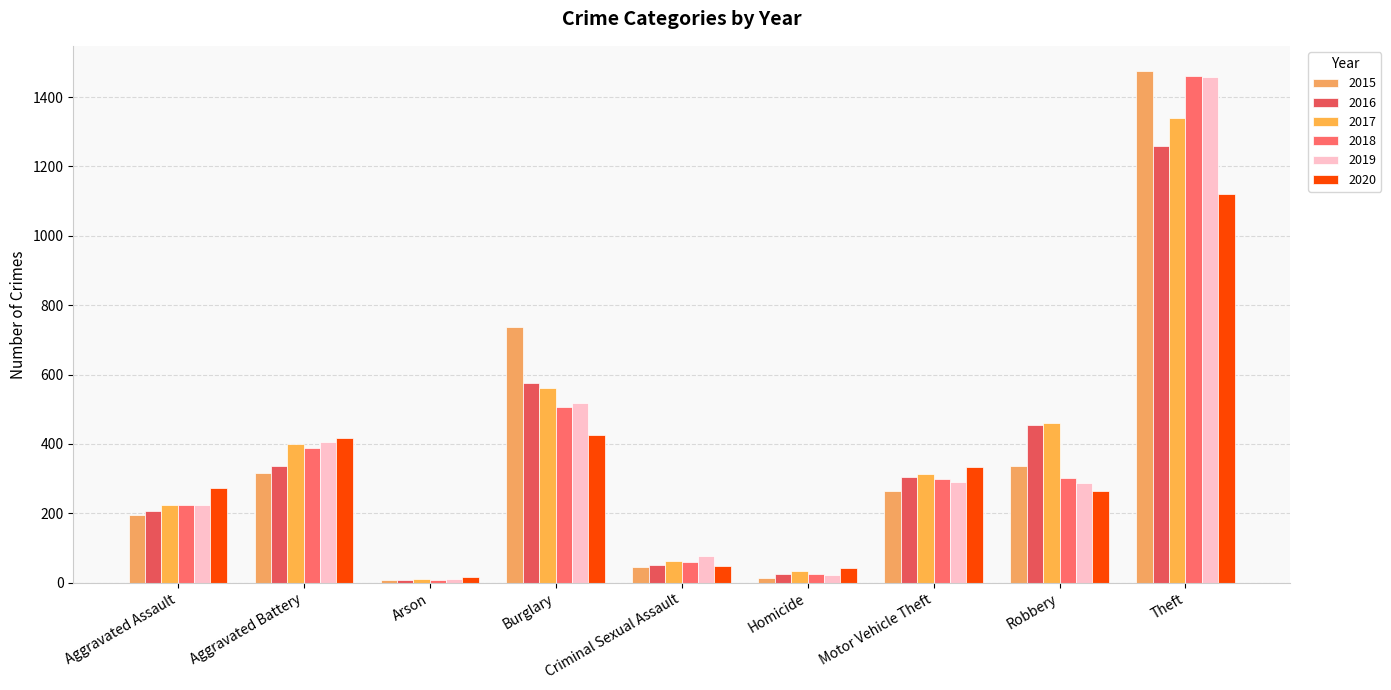

At which label is 2015 closest to 741?

Burglary